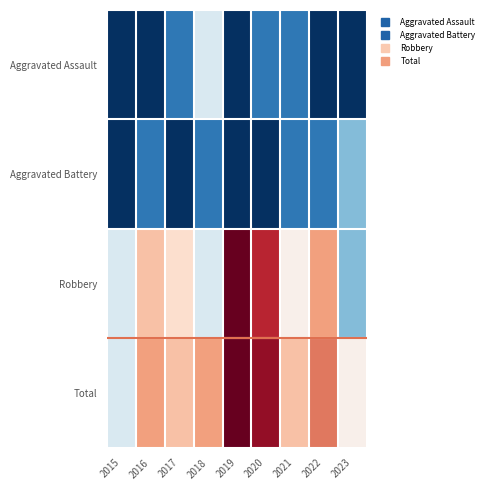

At which category is the sum across all series the highest?

2019